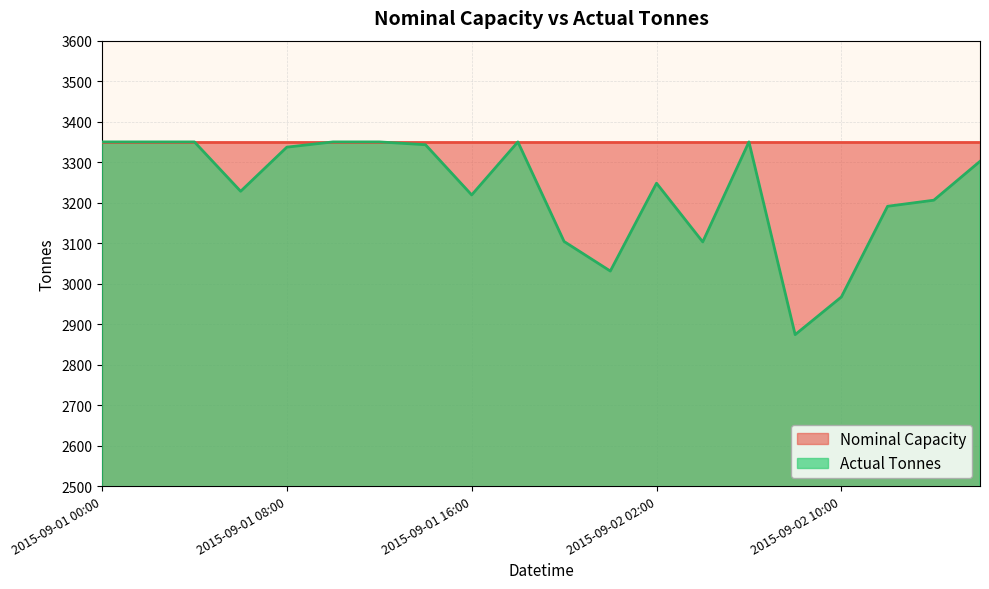

What is the difference between the values at 2015-09-01 04:00 and 2015-09-02 13:00?

144